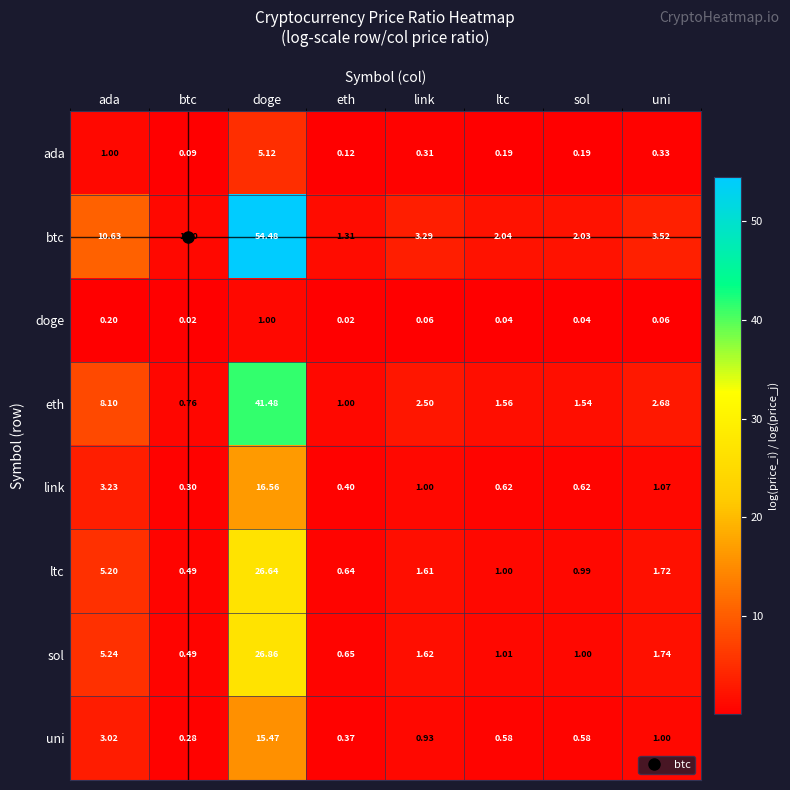

Which series has the largest total across all categories?

btc